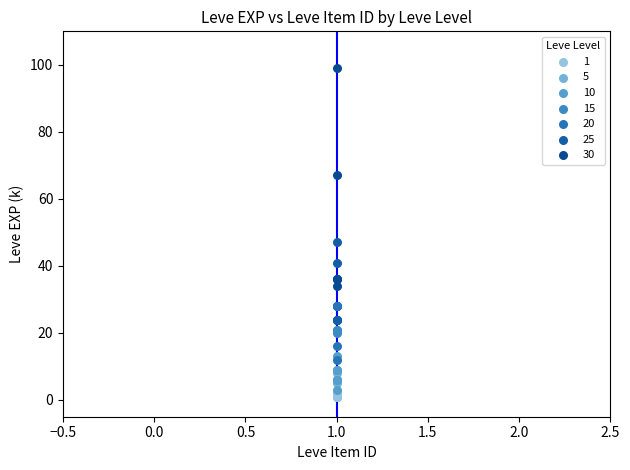

Which series contains the highest Y value?

30